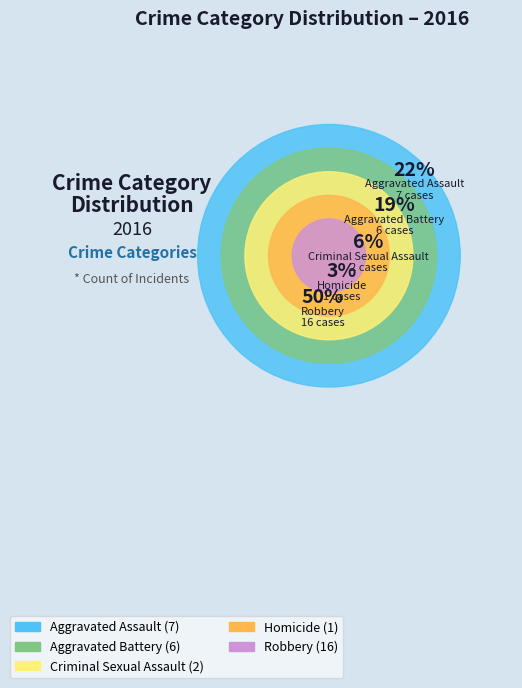

Combined, do Robbery and Aggravated Battery account for over 50%?

Yes